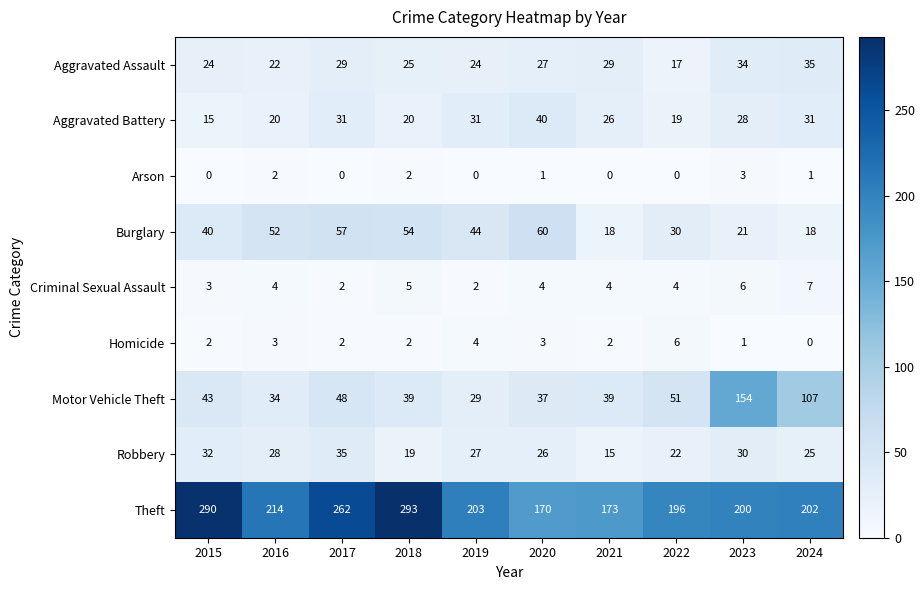

At which label does Arson first exceed 1?

2016